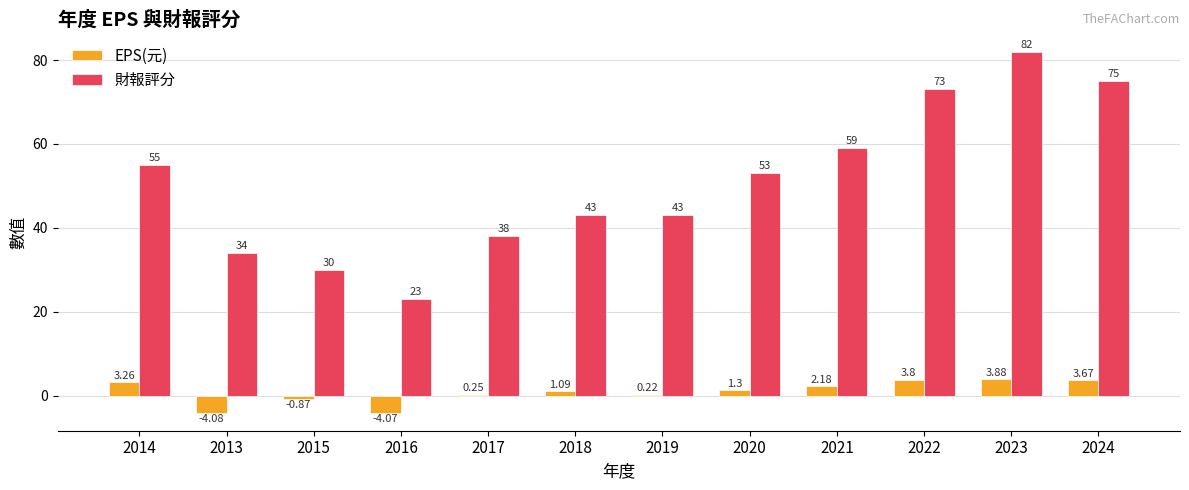

Does the chart contain stacked bars?

No